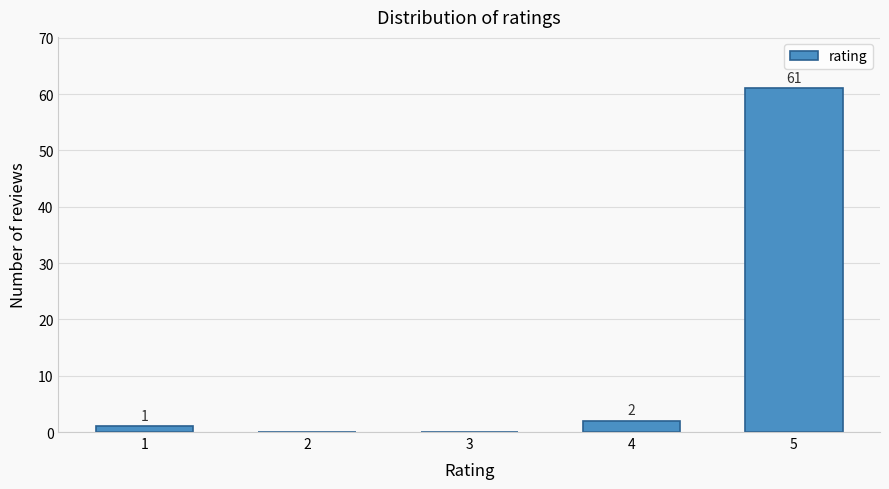

Reading right to left, extract all data points from this chart.

5=61	4=2	3=0	2=0	1=1